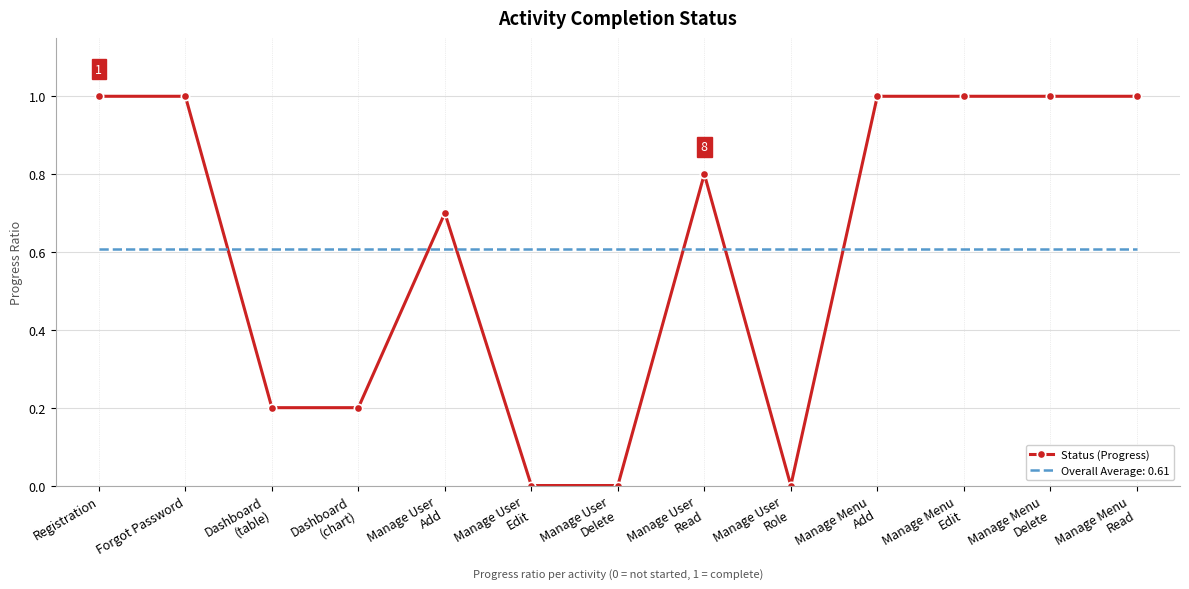

List the series in order of their peak value, lowest first.

Overall Average: 0.61, Status (Progress)